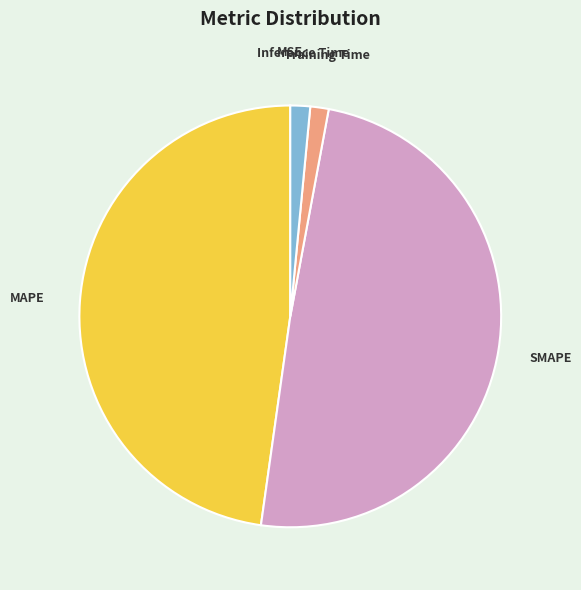

Approximately how many times larger is the value at MAPE compared to SMAPE?

1.0